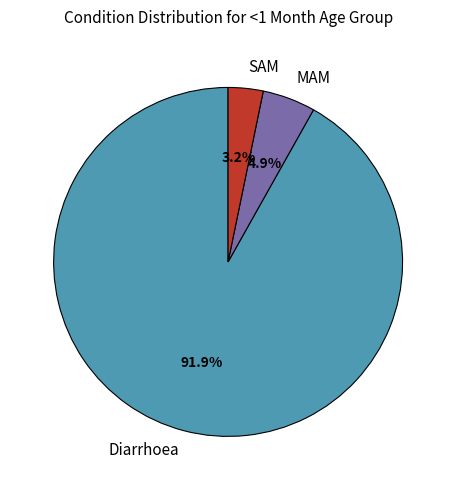

What is the majority slice?

Diarrhoea